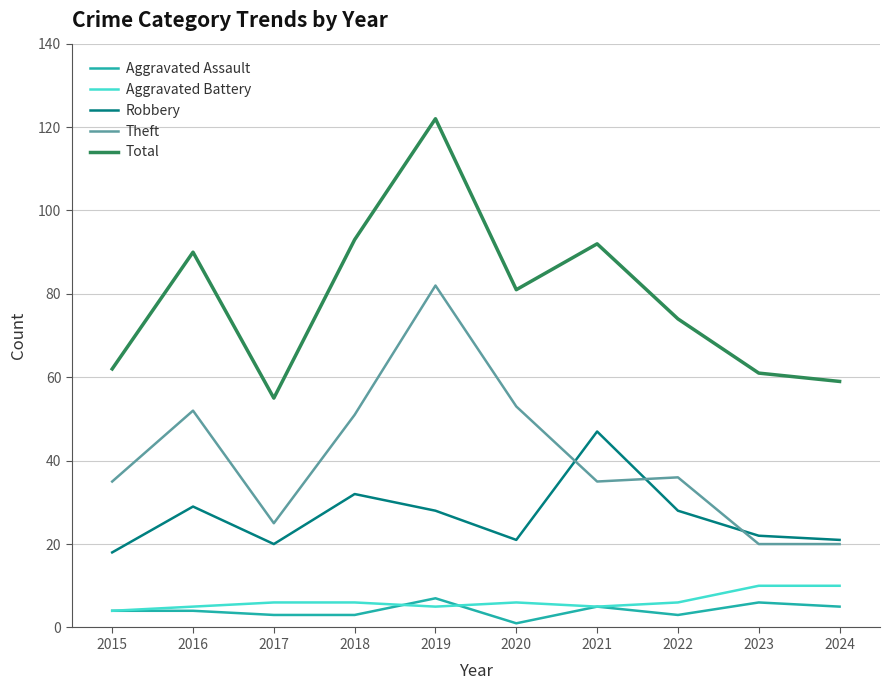

What is the difference between the highest and lowest values at 2019?

117